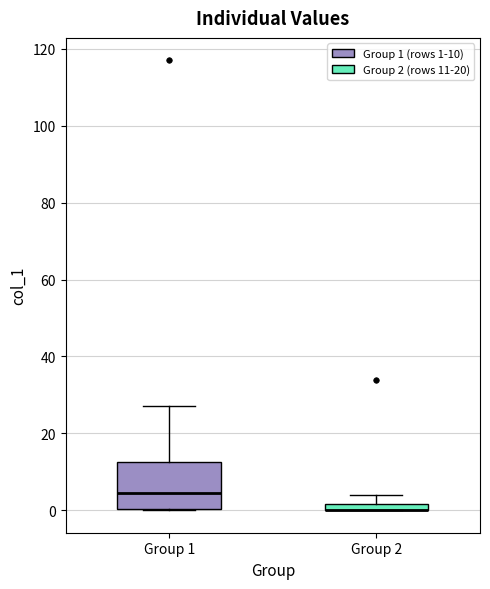

Comparing the boxes themselves (not the whiskers), which one is the tallest?

Group 1